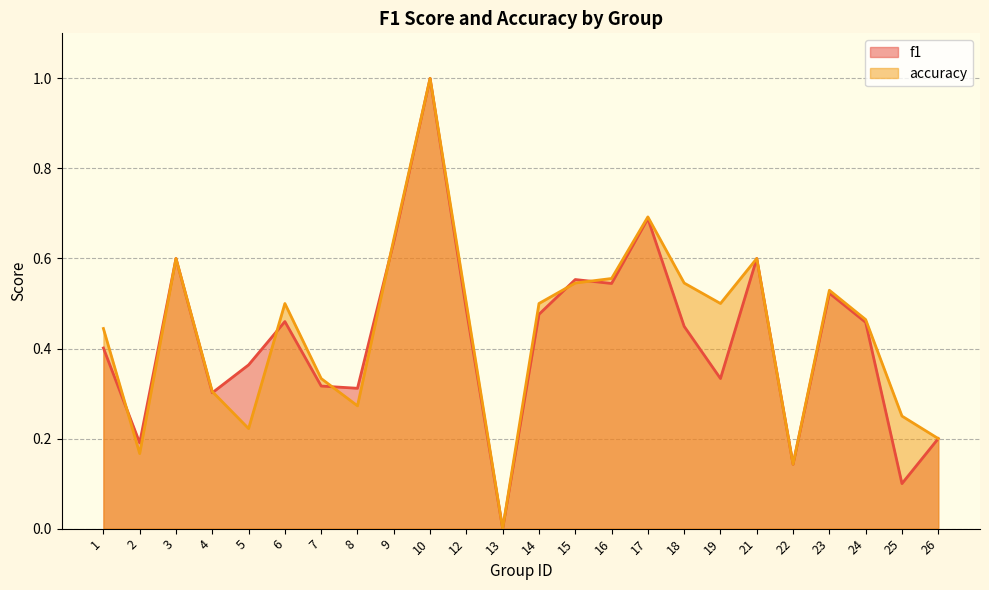

What is the maximum value for f1?

1.0